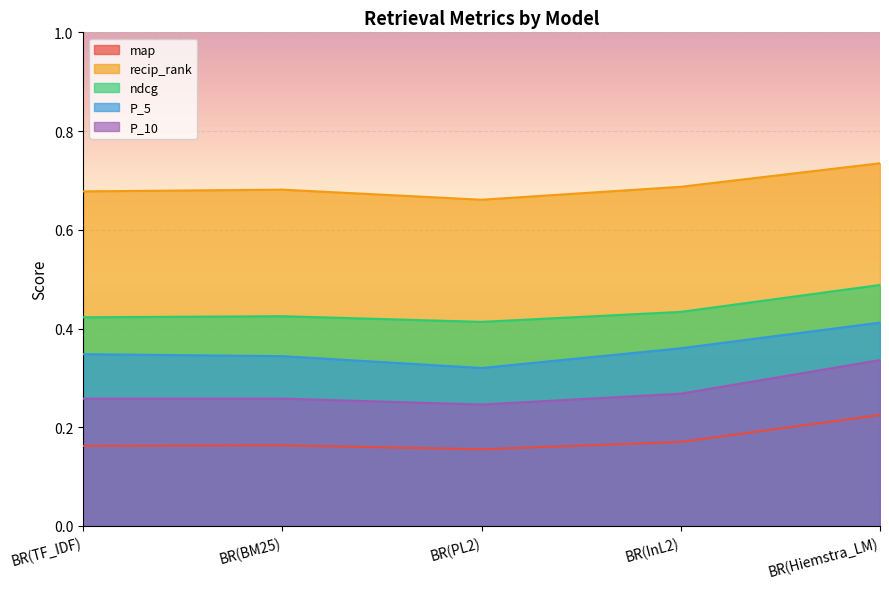

Where is P_5 nearest to the value 0?

BR(PL2)